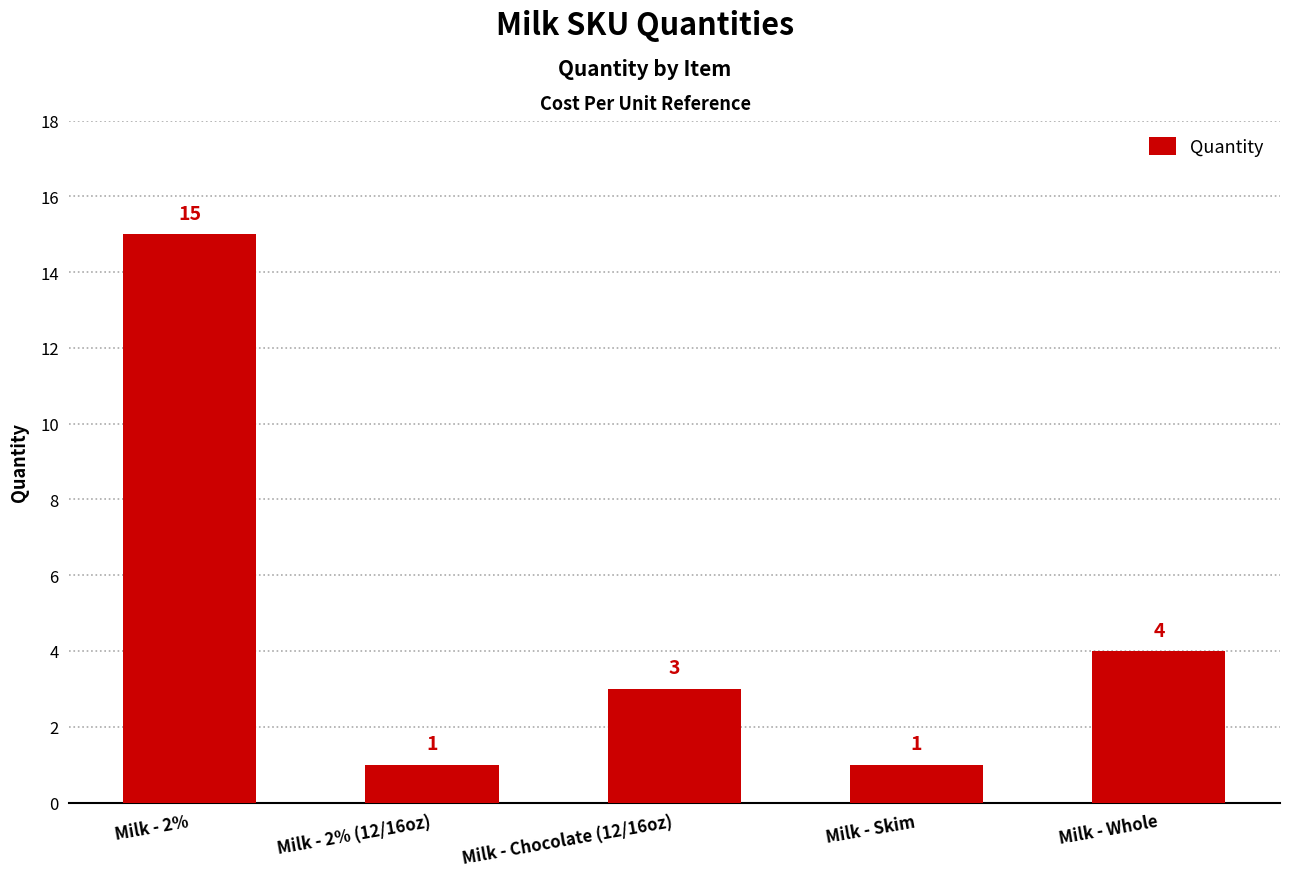

What is the value of the 2nd bar from the left?

1